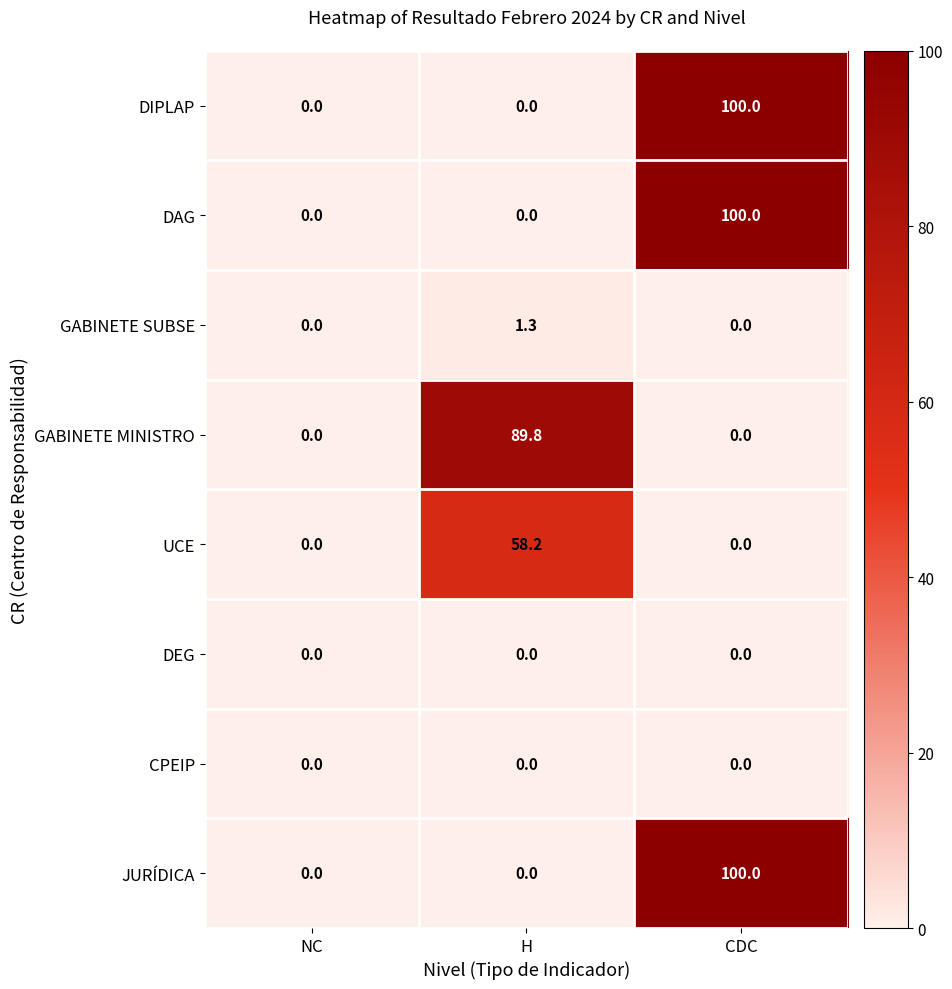

What is the spread (max minus min) of values at H?

89.8